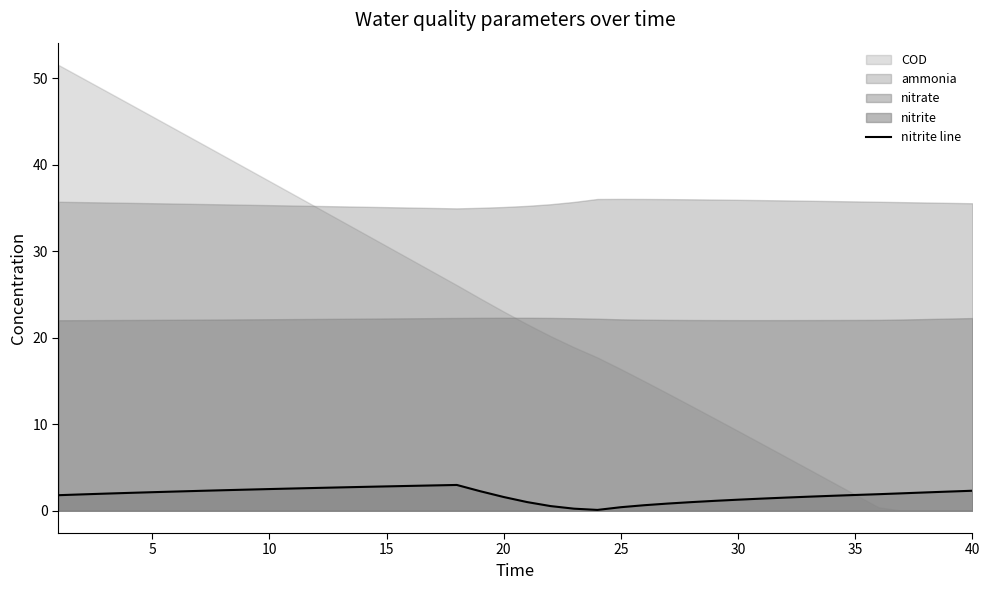

Does the chart display data point markers on the line(s)?

No